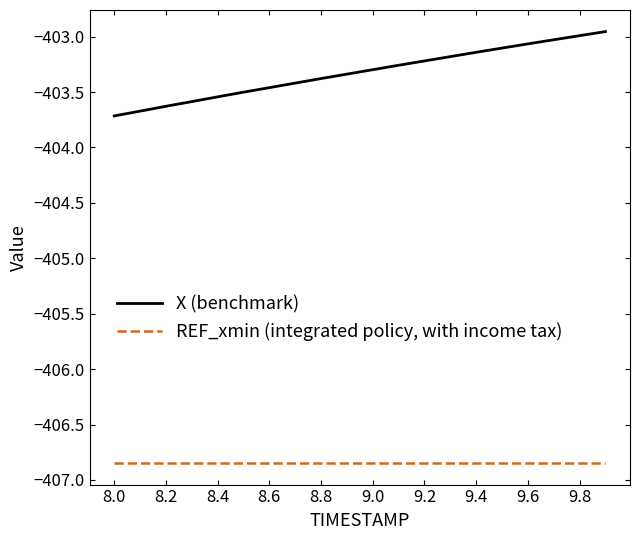

What is the minimum value for X (benchmark)?

-403.7